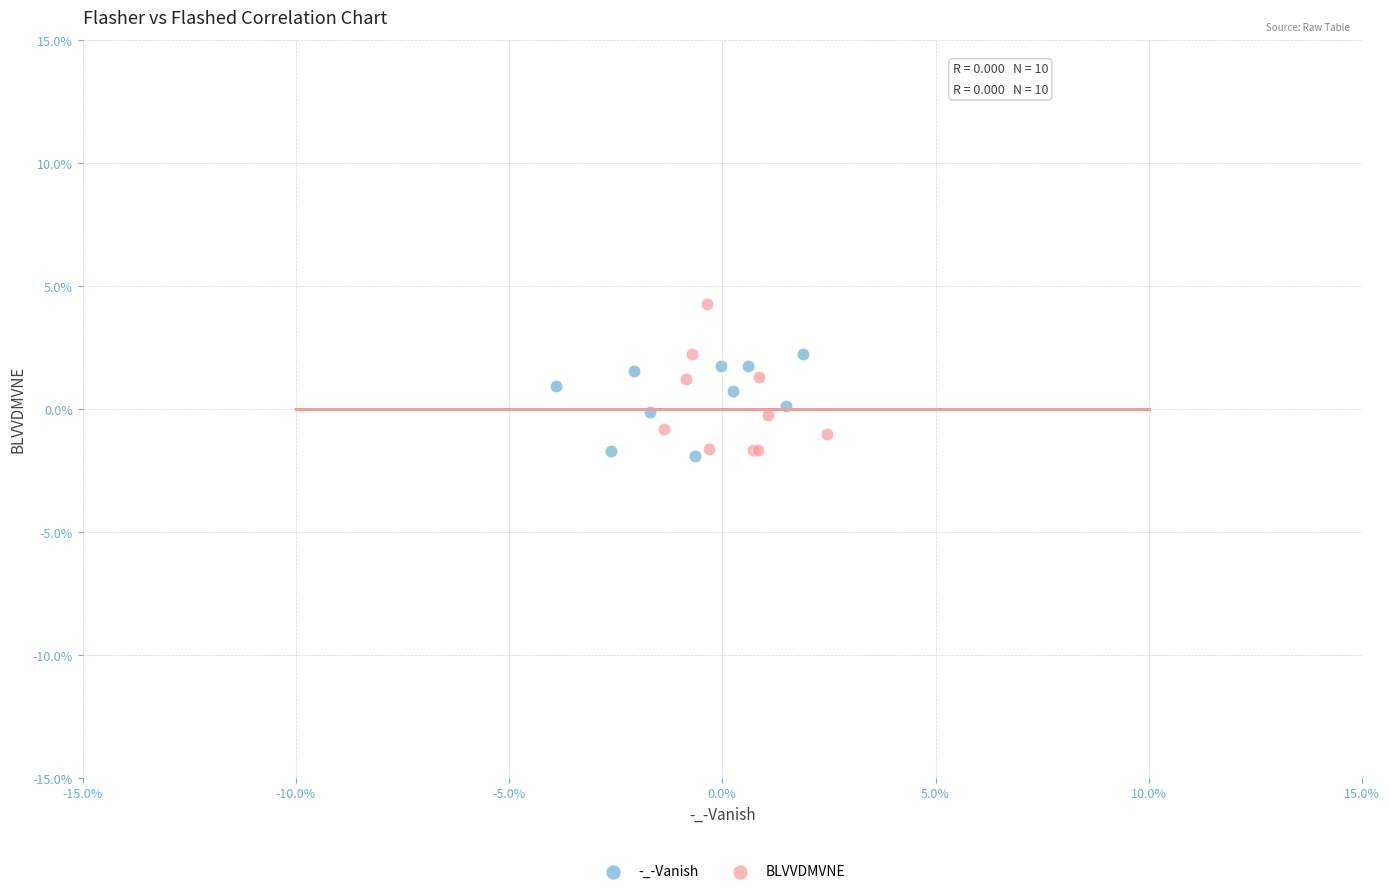

What are all the series names shown in the legend?

-_-Vanish, BLVVDMVNE